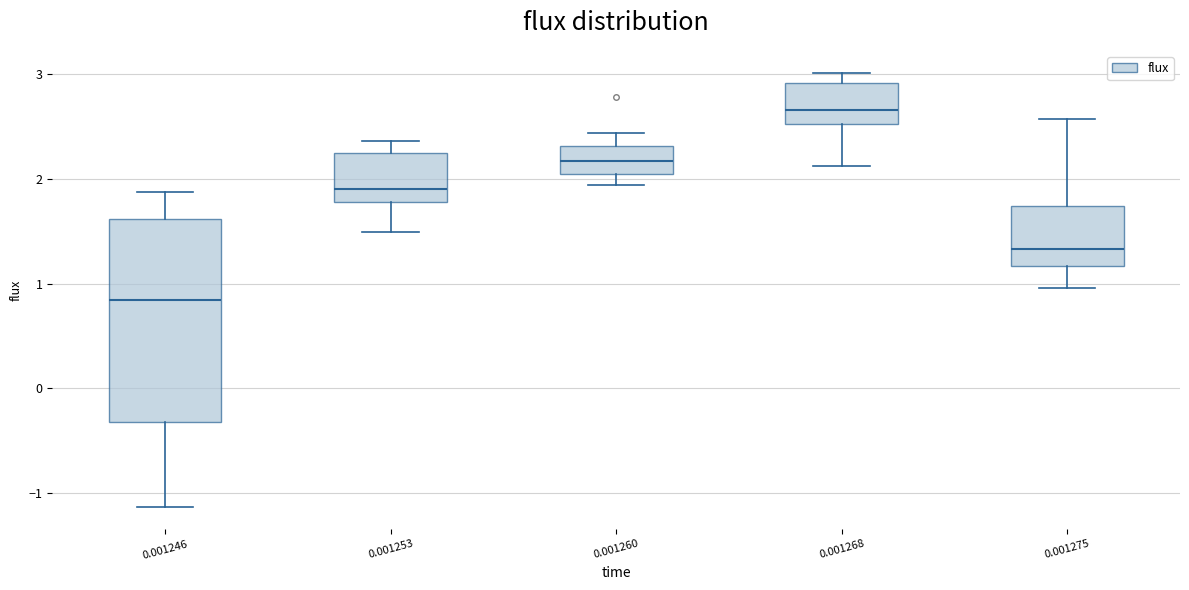

Which box's median line is the highest?

0.001268